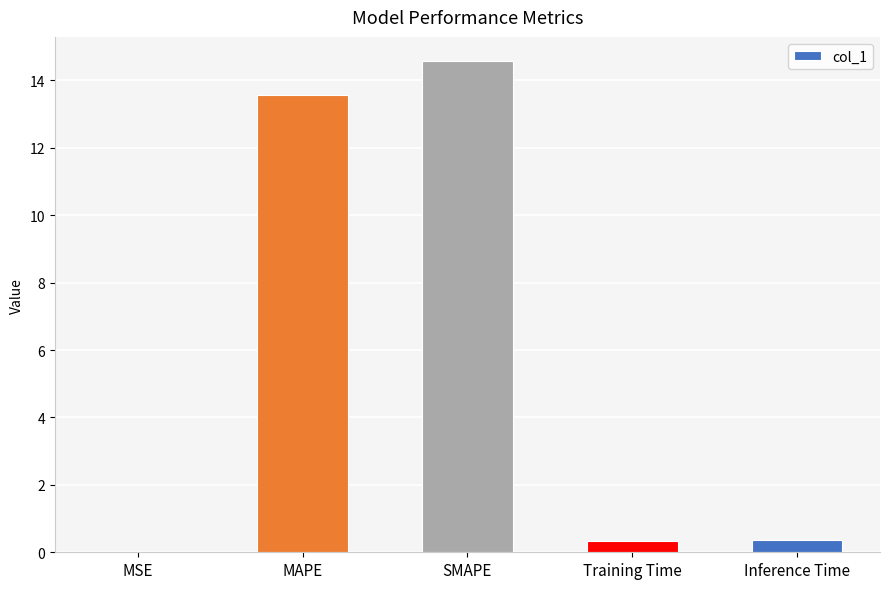

What is the sum of all values?

28.8